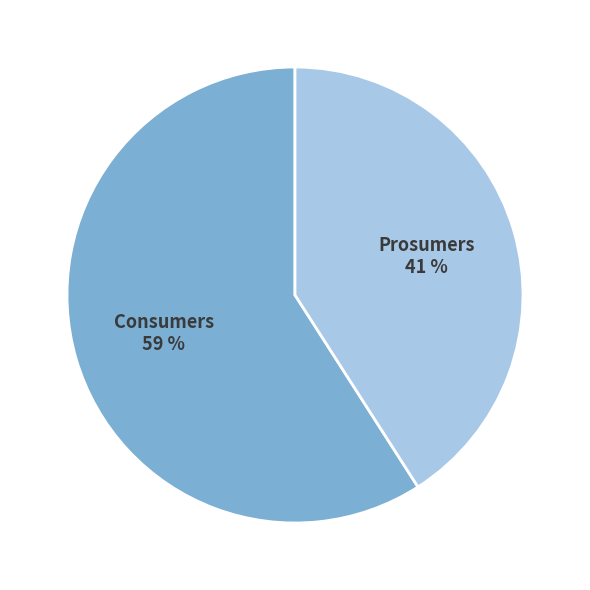

Between Consumers and Prosumers, which is larger?

Consumers